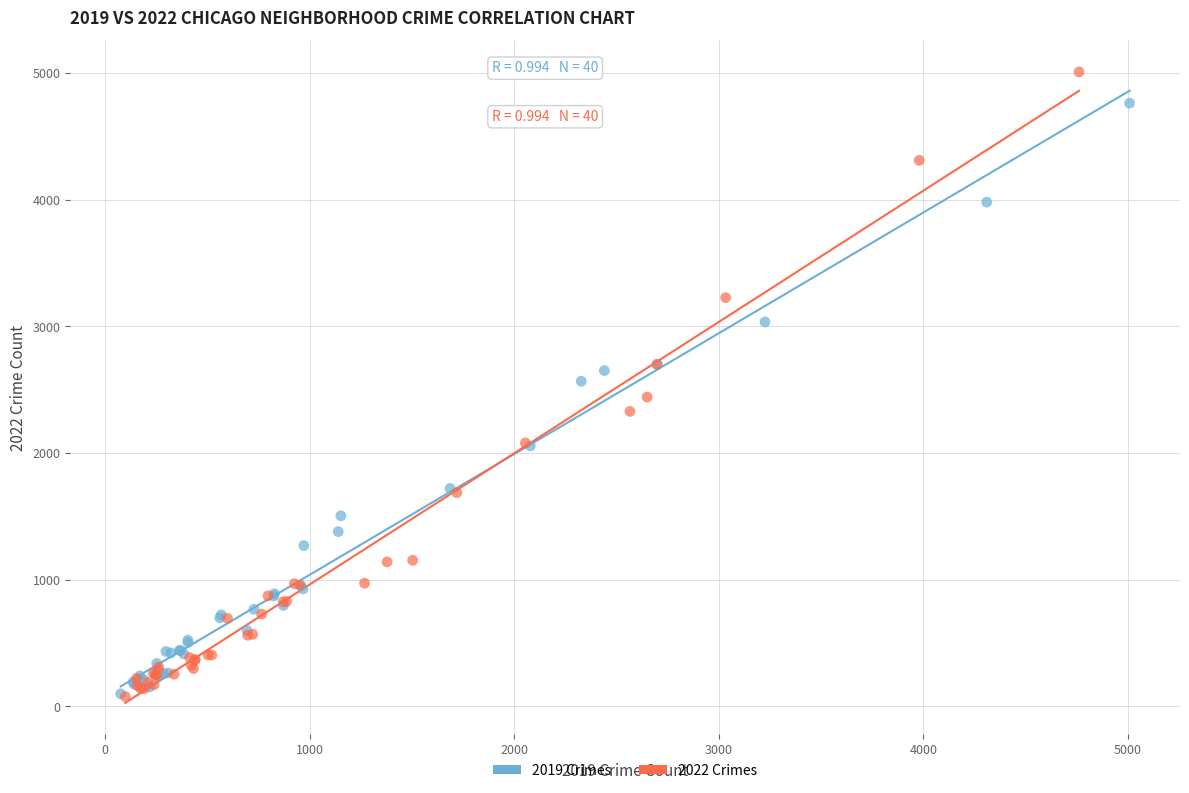

What are all the series names shown in the legend?

2019 Crimes, 2022 Crimes